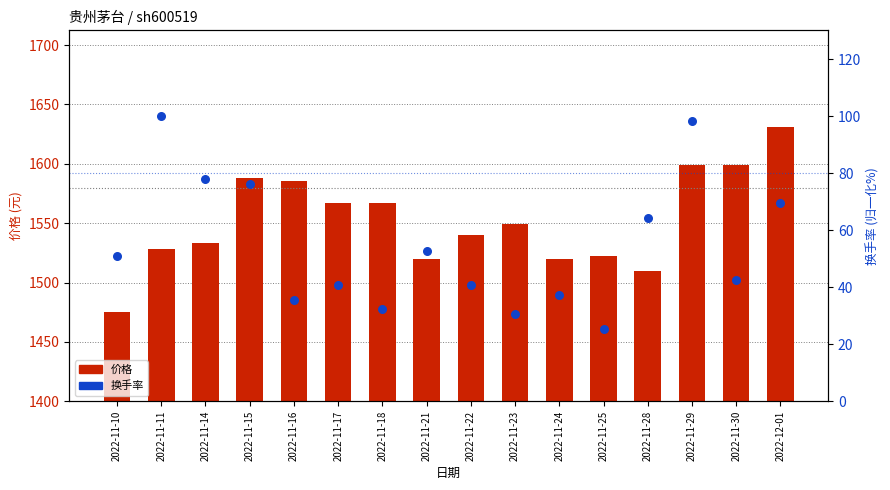

Is the value of 价格 at 2022-11-22 greater than the value of 换手率 at 2022-11-24?

Yes